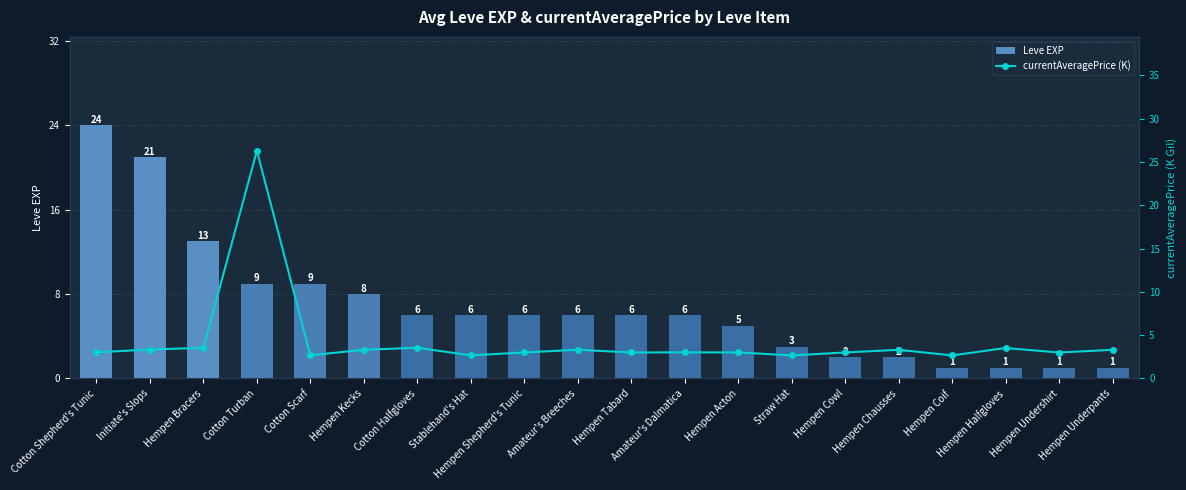

Reading left to right, transcribe all the data shown in this chart.

Leve EXP: Cotton Shepherd's Tunic=24.0	Initiate's Slops=21.0	Hempen Bracers=13.0	Cotton Turban=9.0	Cotton Scarf=9.0	Hempen Kecks=8.0	Cotton Halfgloves=6.0	Stablehand's Hat=6.0	Hempen Shepherd's Tunic=6.0	Amateur's Breeches=6.0	Hempen Tabard=6.0	Amateur's Dalmatica=6.0	Hempen Acton=5.0	Straw Hat=3.0	Hempen Cowl=2.0	Hempen Chausses=2.0	Hempen Coif=1.0	Hempen Halfgloves=1.0	Hempen Undershirt=1.0	Hempen Underpants=1.0
currentAveragePrice (K): Cotton Shepherd's Tunic=3.0	Initiate's Slops=3.3	Hempen Bracers=3.5	Cotton Turban=26.3	Cotton Scarf=2.7	Hempen Kecks=3.3	Cotton Halfgloves=3.5	Stablehand's Hat=2.7	Hempen Shepherd's Tunic=3.0	Amateur's Breeches=3.3	Hempen Tabard=3.0	Amateur's Dalmatica=3.0	Hempen Acton=3.0	Straw Hat=2.7	Hempen Cowl=3.0	Hempen Chausses=3.3	Hempen Coif=2.7	Hempen Halfgloves=3.5	Hempen Undershirt=3.0	Hempen Underpants=3.3